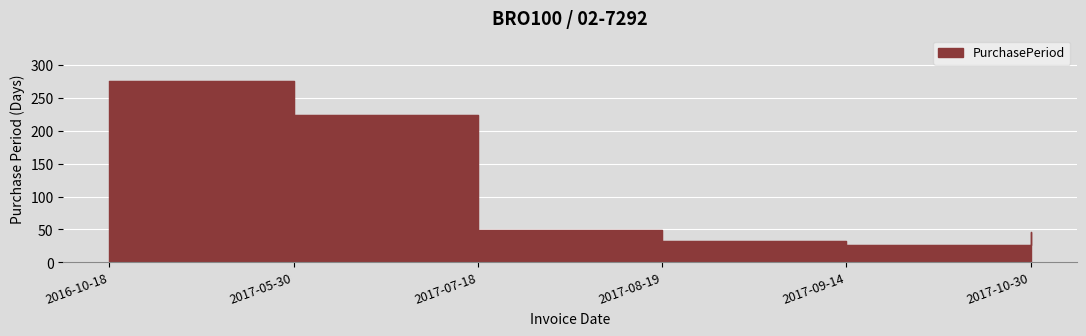

The chart shows a value of 76 at 2017-05-30. True or false?

False